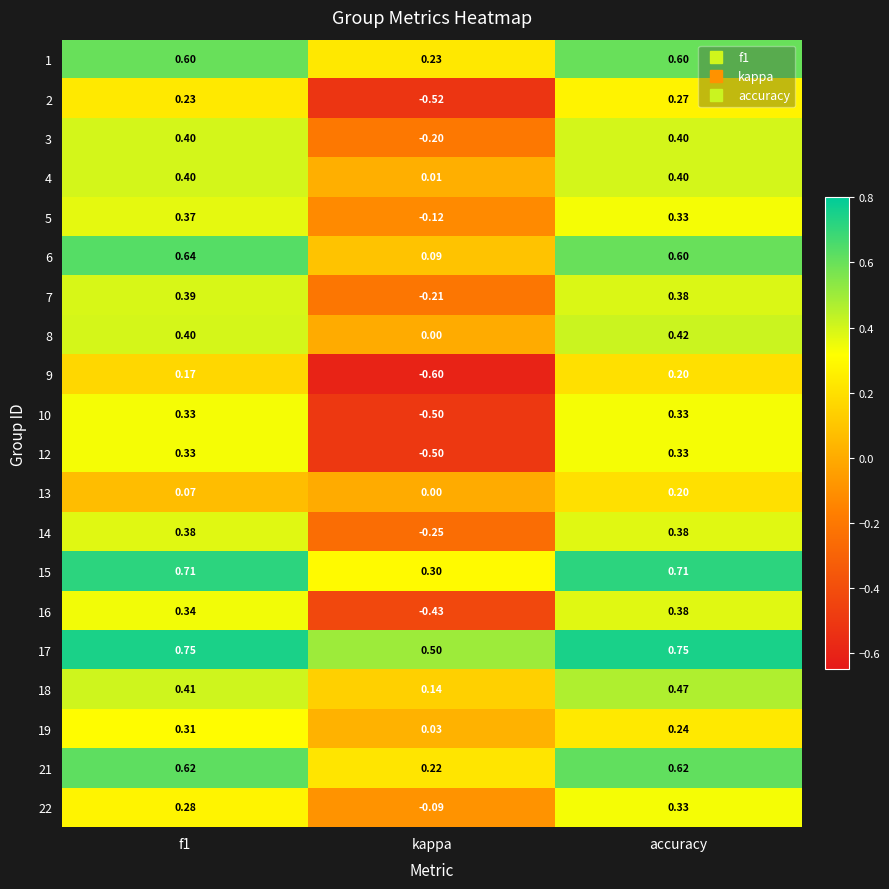

At how many categories does at least one series exceed 0?

3